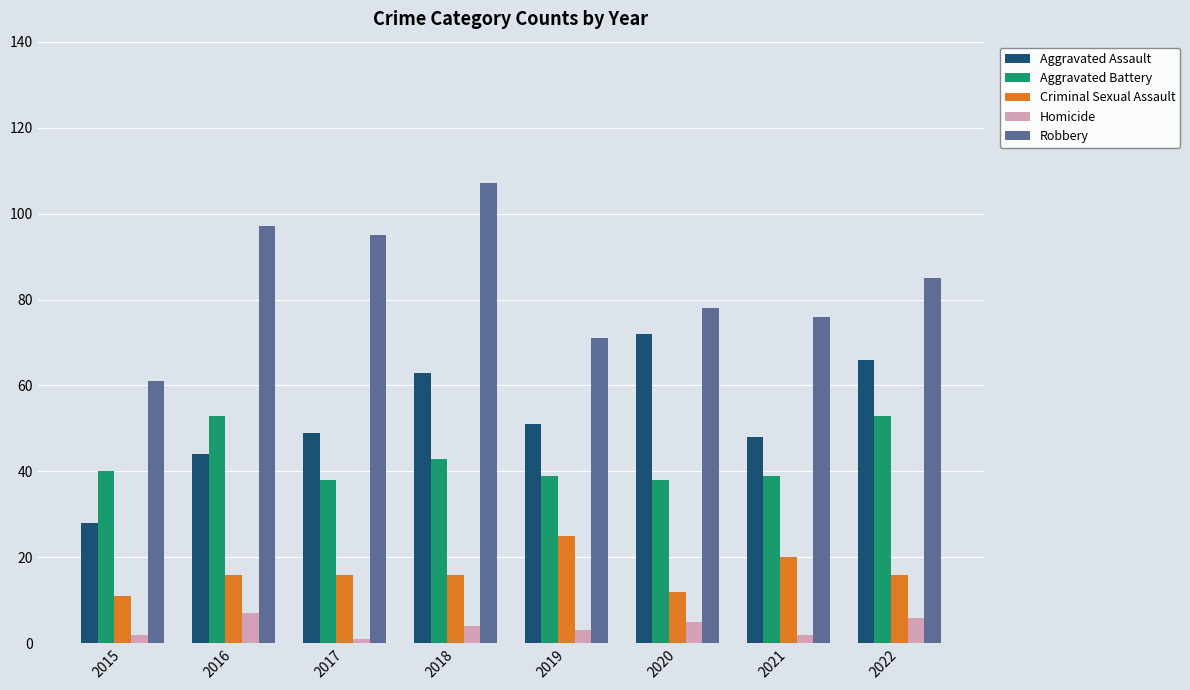

What is the total value across all series at 2019?

189